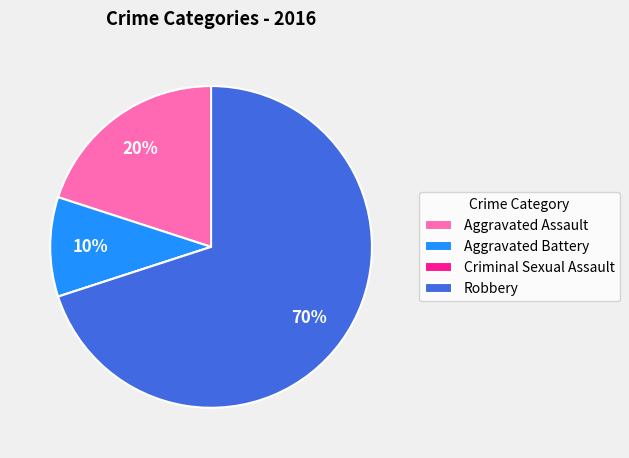

True or false: Robbery accounts for 79% of the total.

False